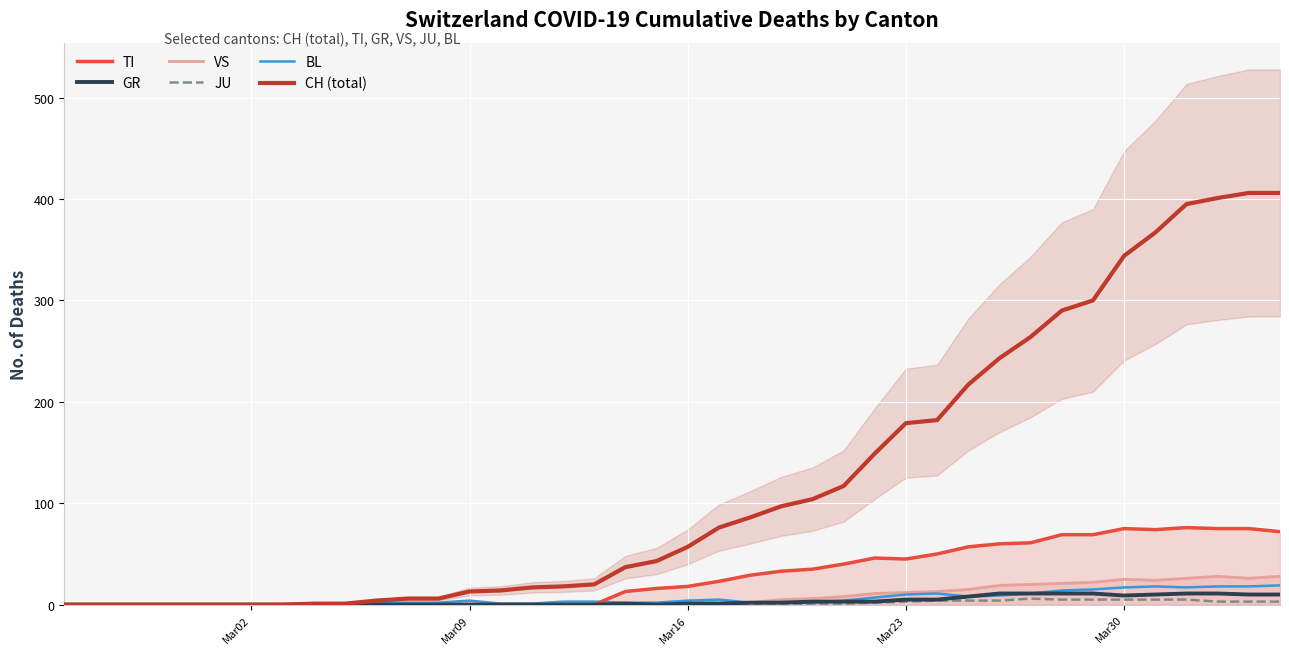

What is the maximum value for VS?

28